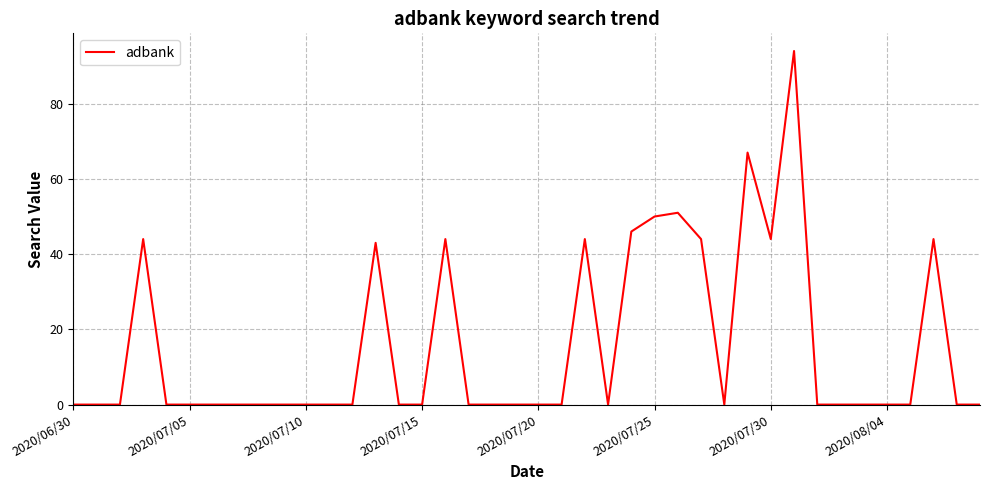

What is the difference between the maximum and minimum values?

94